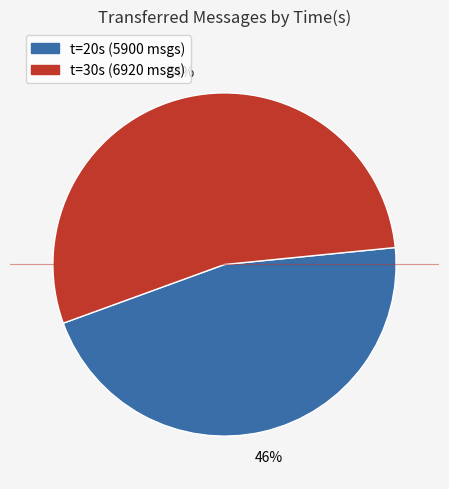

To the nearest percent, what is the average slice percentage?

50%